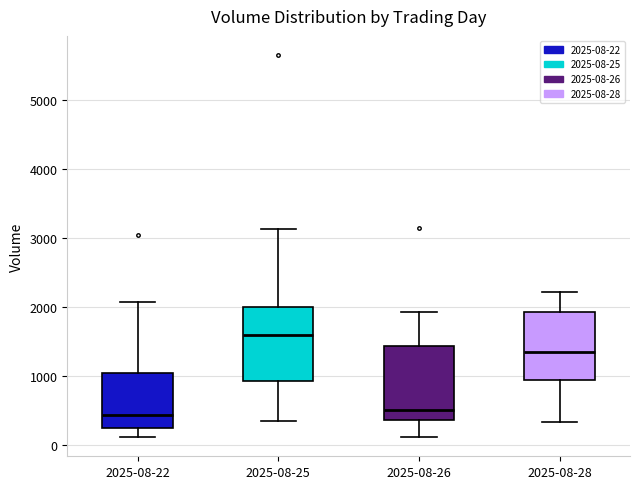

Reading left to right, transcribe this box plot: for each box, give where its median line is, the range the box spans, and where its two whiskers end, as read against the y-axis. The values are not printed on the chart, so give them approximately, as read against the axis.

2025-08-22: median 400, box 200 to 1000, whiskers 100 to 2100
2025-08-25: median 1600, box 900 to 2000, whiskers 400 to 3100
2025-08-26: median 500, box 400 to 1400, whiskers 100 to 1900
2025-08-28: median 1400, box 900 to 1900, whiskers 300 to 2200